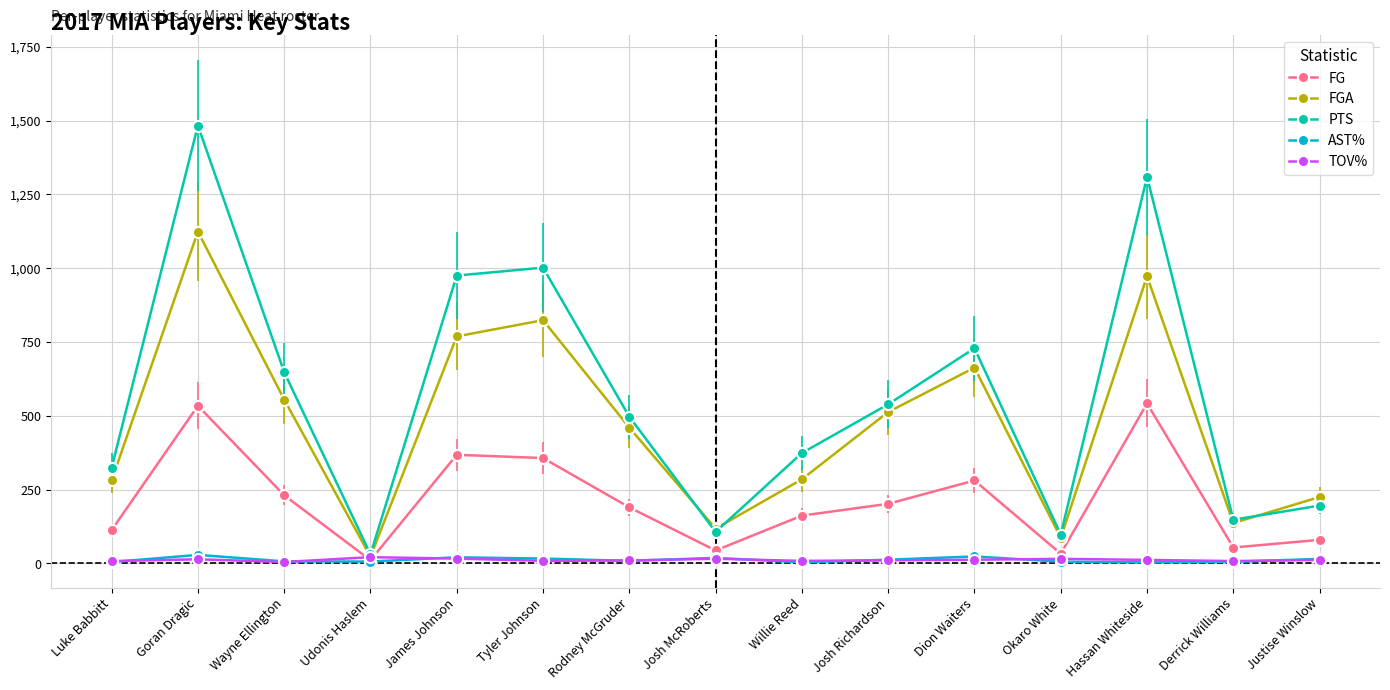

How many values in the TOV% series are below 11?

7